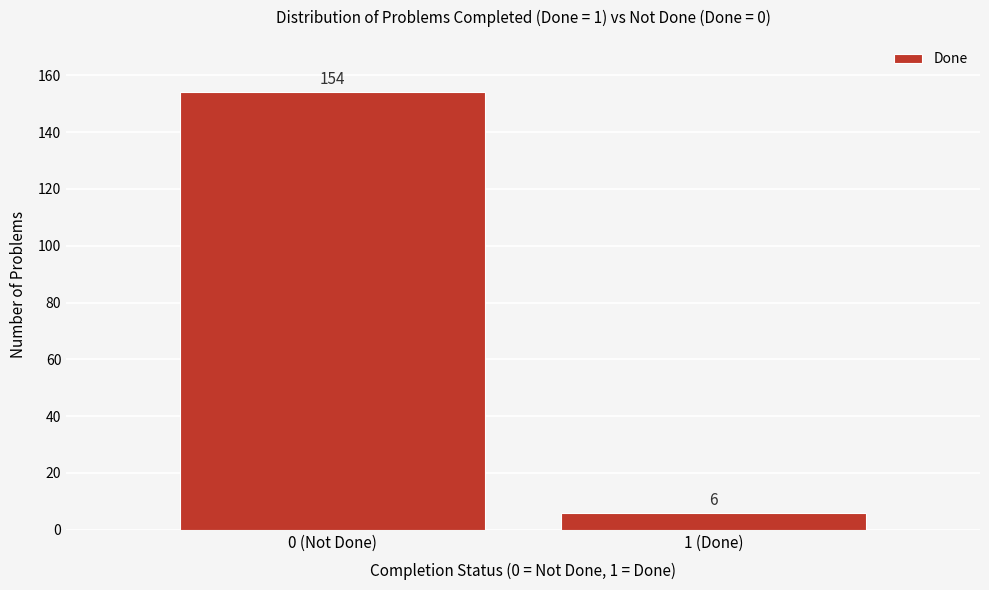

Reading left to right, what are all the values shown in this chart?

154	6